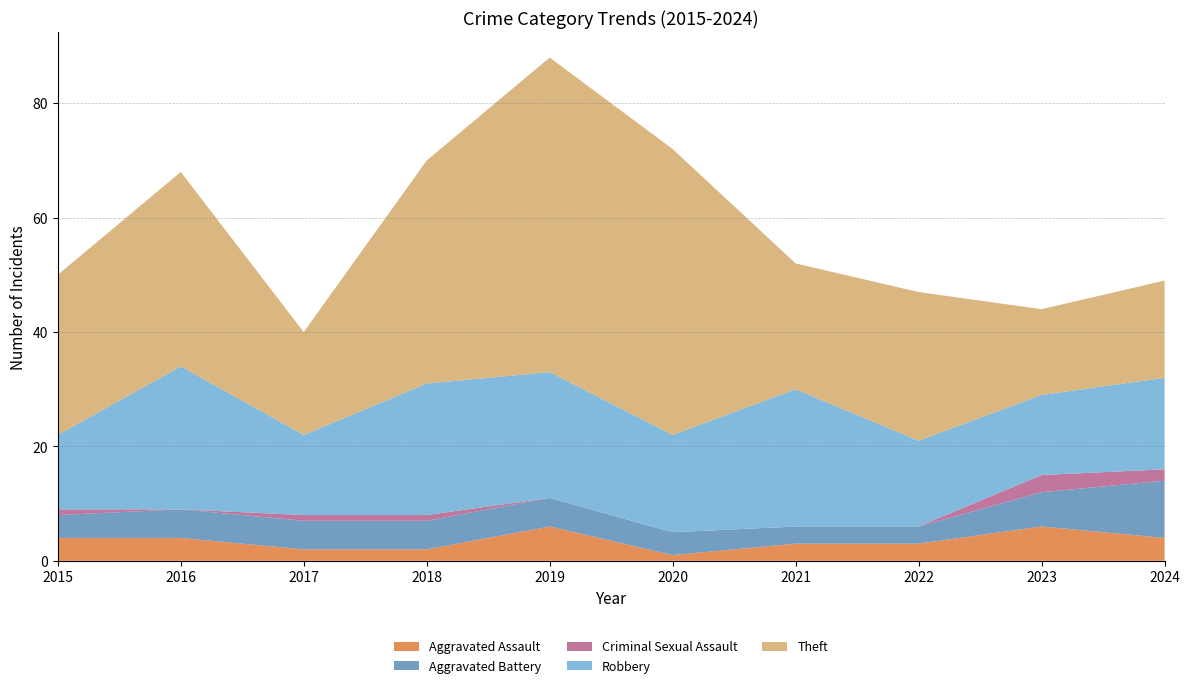

Reading left to right, what are all the values shown in this chart?

Aggravated Assault: 2015=4	2016=4	2017=2	2018=2	2019=6	2020=1	2021=3	2022=3	2023=6	2024=4
Aggravated Battery: 2015=4	2016=5	2017=5	2018=5	2019=5	2020=4	2021=3	2022=3	2023=6	2024=10
Criminal Sexual Assault: 2015=1	2016=0	2017=1	2018=1	2019=0	2020=0	2021=0	2022=0	2023=3	2024=2
Robbery: 2015=13	2016=25	2017=14	2018=23	2019=22	2020=17	2021=24	2022=15	2023=14	2024=16
Theft: 2015=28	2016=34	2017=18	2018=39	2019=55	2020=50	2021=22	2022=26	2023=15	2024=17